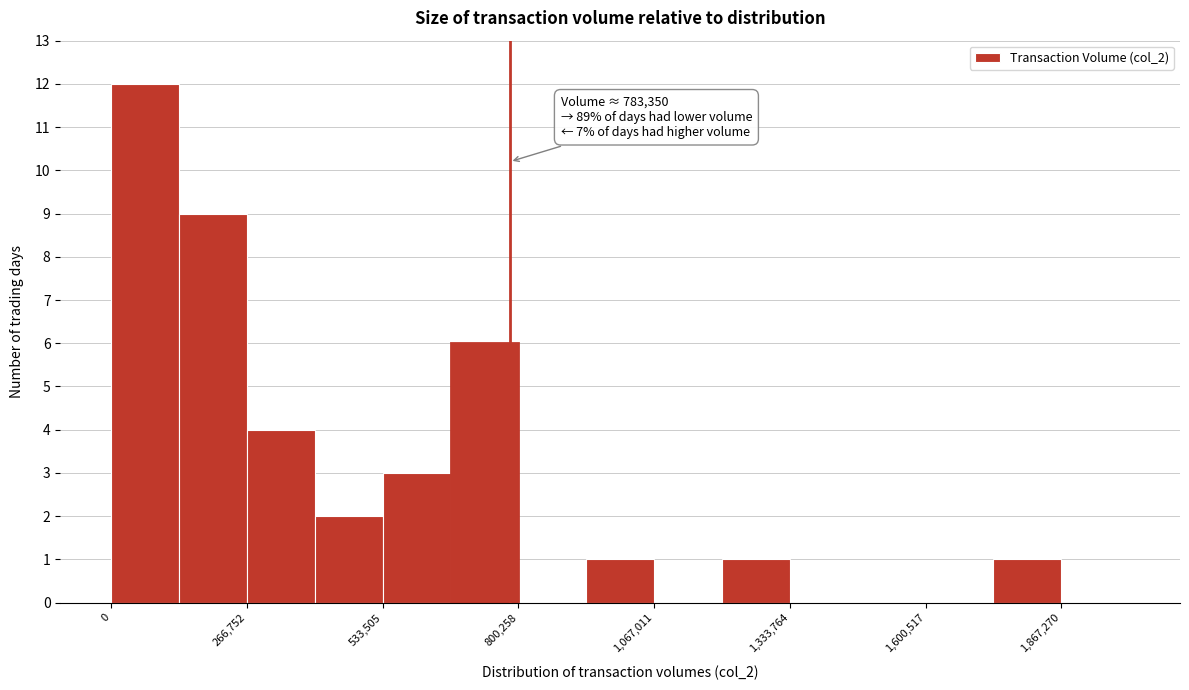

Around what value on the x-axis is the tallest bar? Give the approximate position of its centre, as read against the axis.

50000